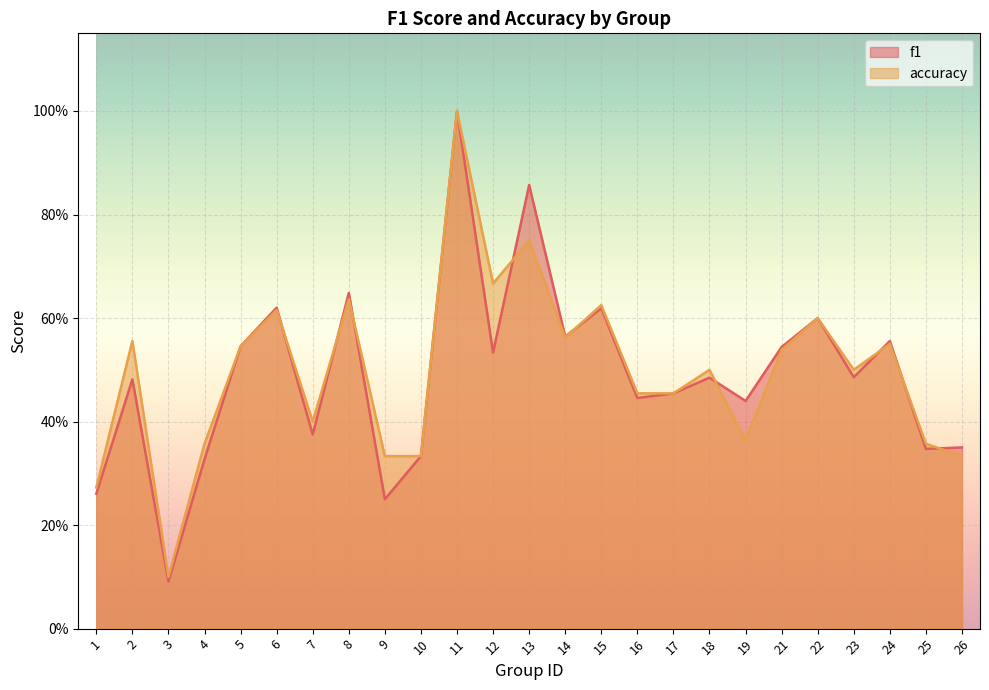

What is the average value of the f1 series?

0.5